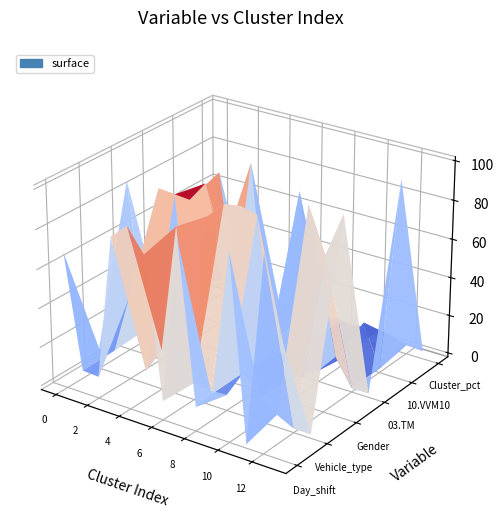

What is the average value of the Gender series?

66.2